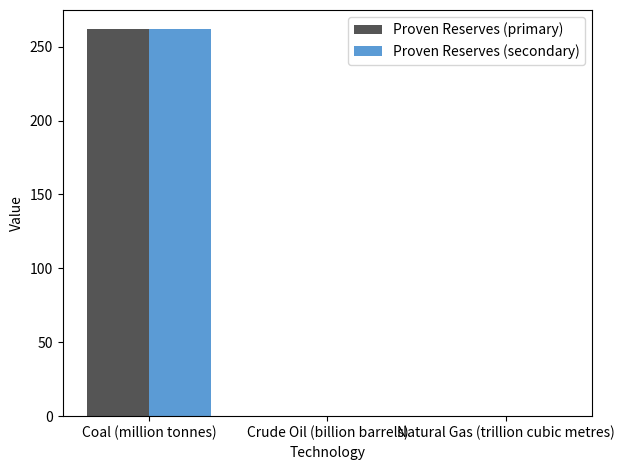

Reading left to right, list all the values displayed in this chart.

Proven Reserves (primary): 261.7	0.0	0.0
Proven Reserves (secondary): 261.7	0.0	0.0